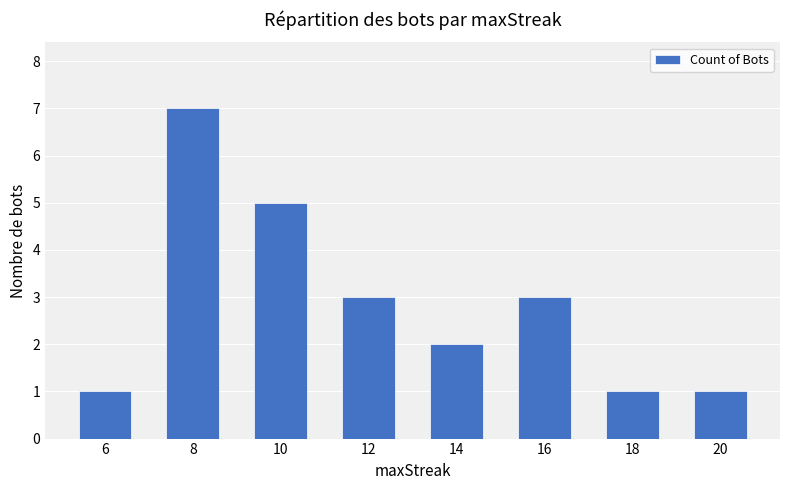

What is the difference between the maximum and second lowest values?

6